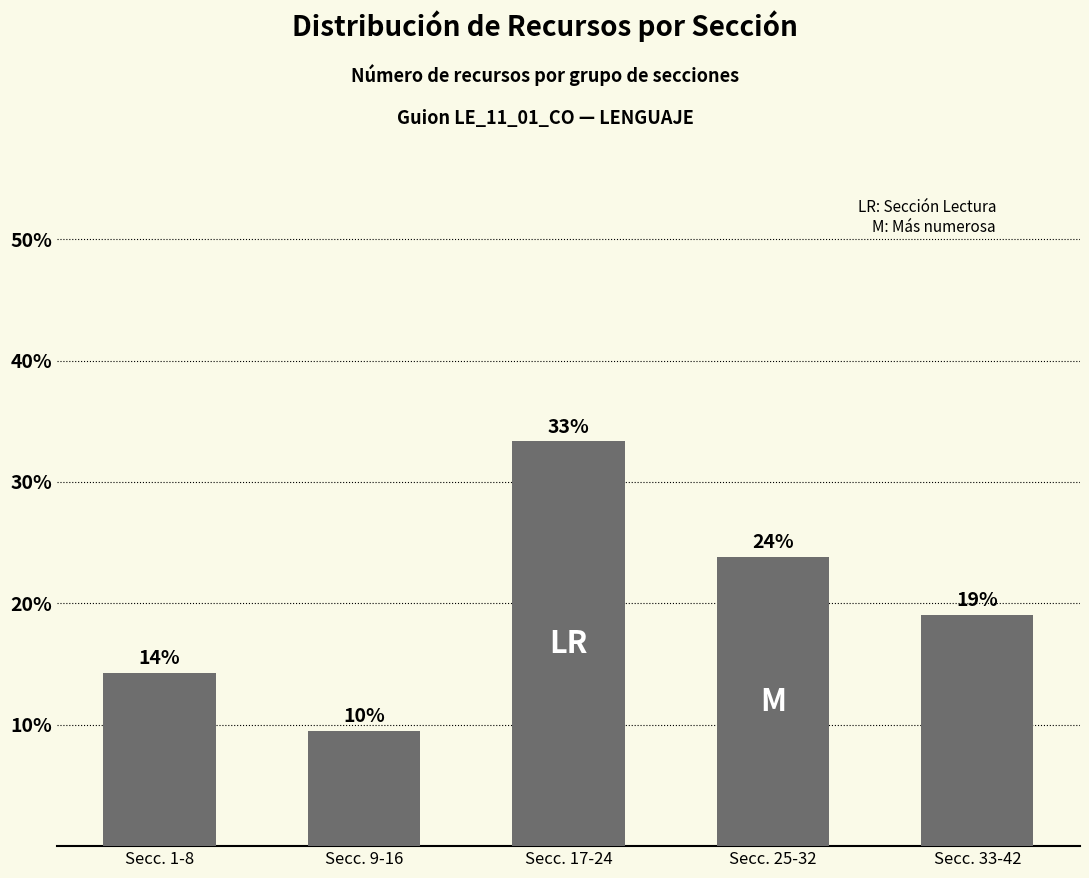

Does the chart contain any negative values?

No